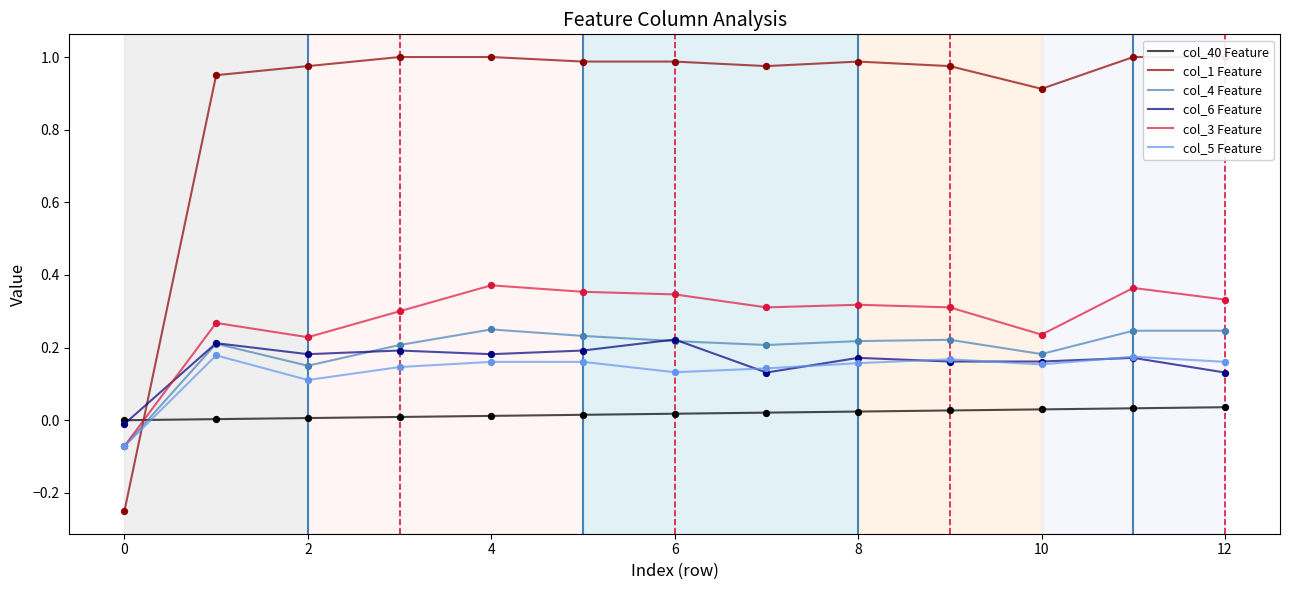

What are all the series names shown in the legend?

col_40 Feature, col_1 Feature, col_4 Feature, col_6 Feature, col_3 Feature, col_5 Feature